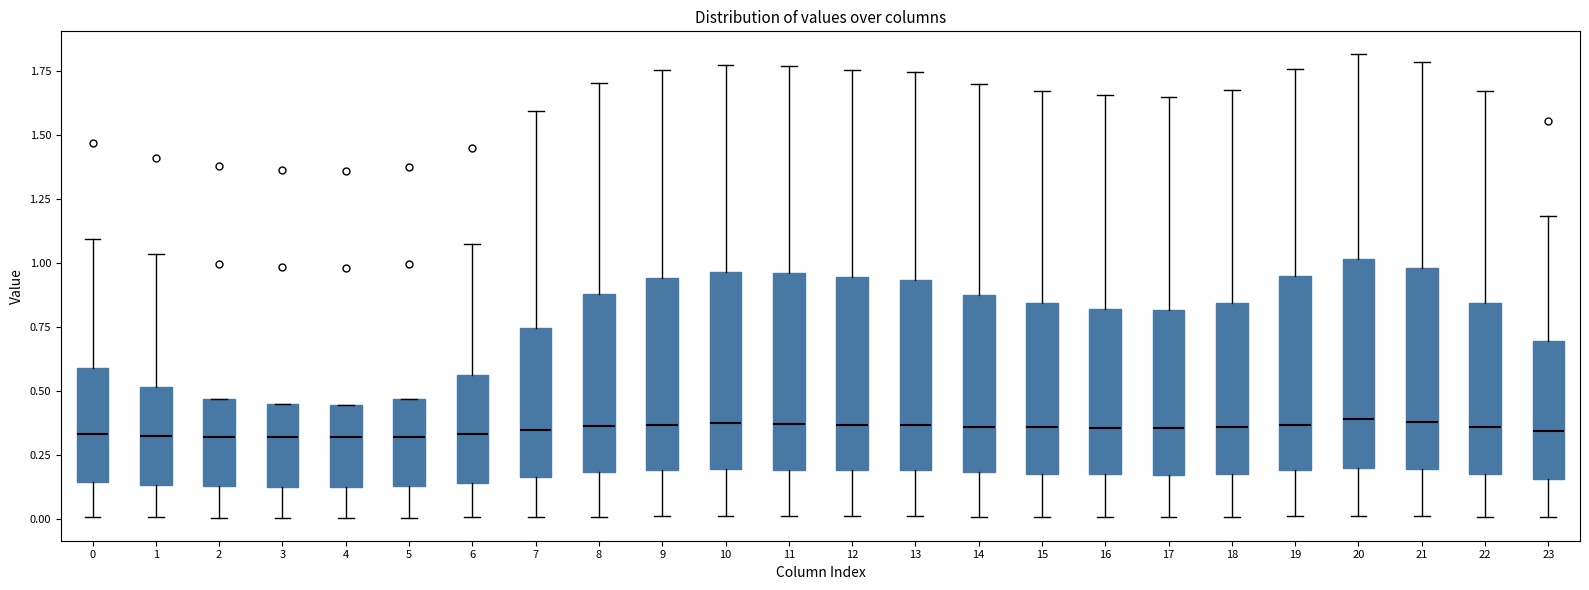

Reading left to right, transcribe this box plot: for each box, give where its median line is, the range the box spans, and where its two whiskers end, as read against the y-axis. The values are not printed on the chart, so give them approximately, as read against the axis.

0: median 0.35, box 0.15 to 0.60, whiskers 0.00 to 1.10
1: median 0.35, box 0.15 to 0.50, whiskers 0.00 to 1.05
2: median 0.30, box 0.15 to 0.45, whiskers 0.00 to 0.45
3: median 0.30, box 0.10 to 0.45, whiskers 0.00 to 0.45
4: median 0.30, box 0.10 to 0.45, whiskers 0.00 to 0.45
5: median 0.30, box 0.15 to 0.45, whiskers 0.00 to 0.45
6: median 0.35, box 0.15 to 0.55, whiskers 0.00 to 1.05
7: median 0.35, box 0.15 to 0.75, whiskers 0.00 to 1.60
8: median 0.35, box 0.20 to 0.90, whiskers 0.00 to 1.70
9: median 0.35, box 0.20 to 0.95, whiskers 0.00 to 1.75
10: median 0.35, box 0.20 to 0.95, whiskers 0.00 to 1.75
11: median 0.35, box 0.20 to 0.95, whiskers 0.00 to 1.75
12: median 0.35, box 0.20 to 0.95, whiskers 0.00 to 1.75
13: median 0.35, box 0.20 to 0.95, whiskers 0.00 to 1.75
14: median 0.35, box 0.20 to 0.90, whiskers 0.00 to 1.70
15: median 0.35, box 0.20 to 0.85, whiskers 0.00 to 1.65
16: median 0.35, box 0.15 to 0.80, whiskers 0.00 to 1.65
17: median 0.35, box 0.15 to 0.80, whiskers 0.00 to 1.65
18: median 0.35, box 0.20 to 0.85, whiskers 0.00 to 1.70
19: median 0.35, box 0.20 to 0.95, whiskers 0.00 to 1.75
20: median 0.40, box 0.20 to 1.00, whiskers 0.00 to 1.80
21: median 0.40, box 0.20 to 1.00, whiskers 0.00 to 1.80
22: median 0.35, box 0.20 to 0.85, whiskers 0.00 to 1.65
23: median 0.35, box 0.15 to 0.70, whiskers 0.00 to 1.20